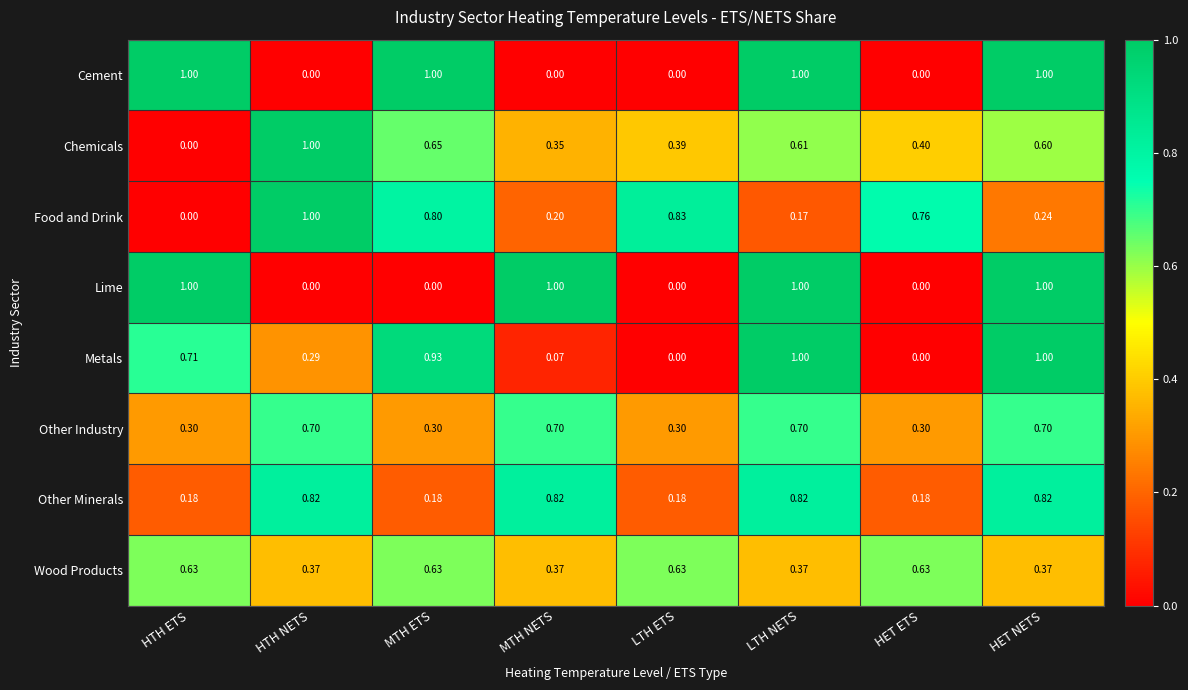

Which series changed the most between MTH ETS and HET NETS?

Lime